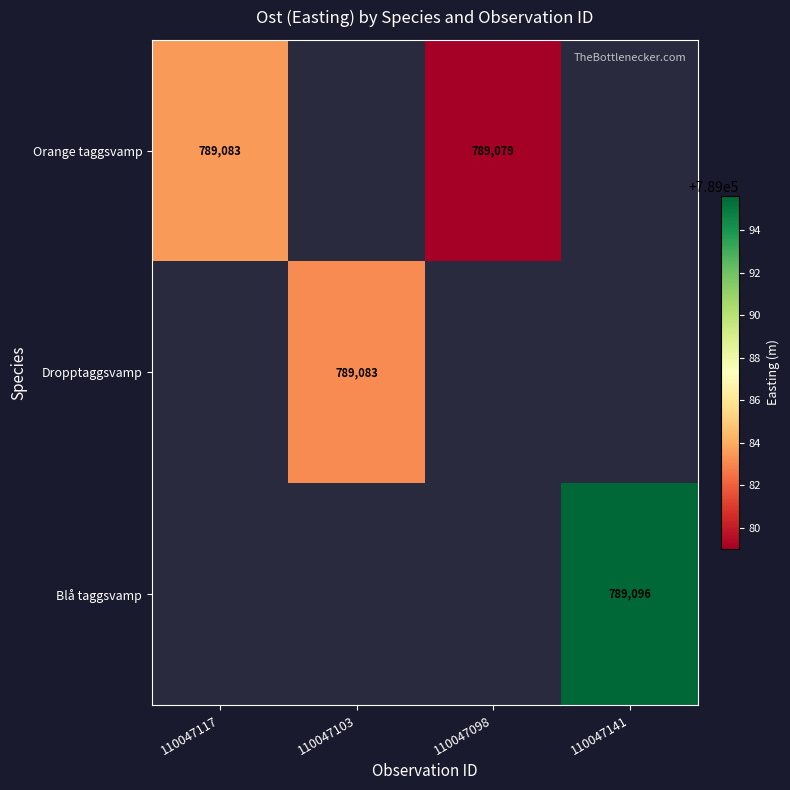

What is the smallest value displayed?

789079.0